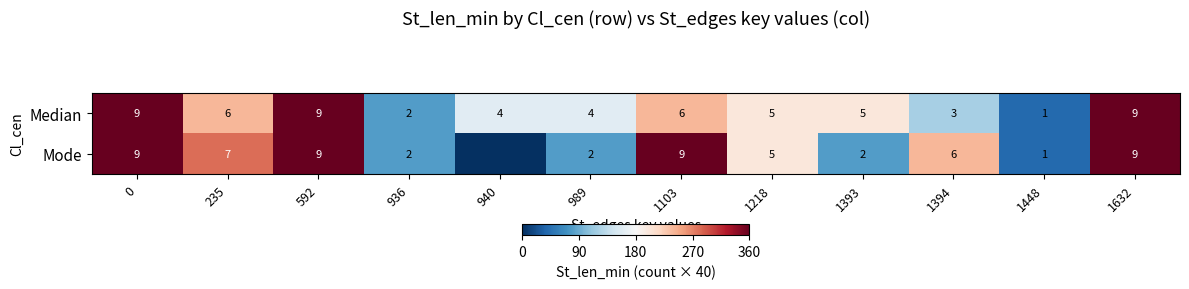

Is it true that Median equals 4 at 940?

True